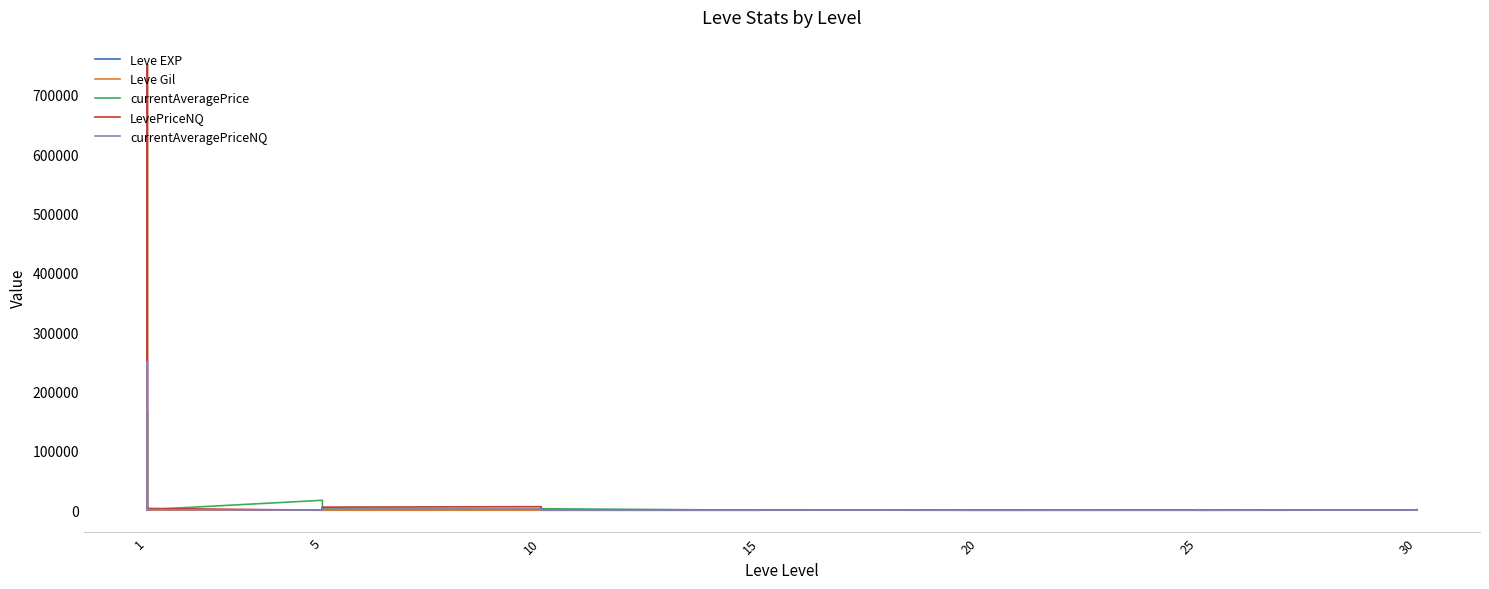

At which category does currentAveragePriceNQ reach its first local valley?

1